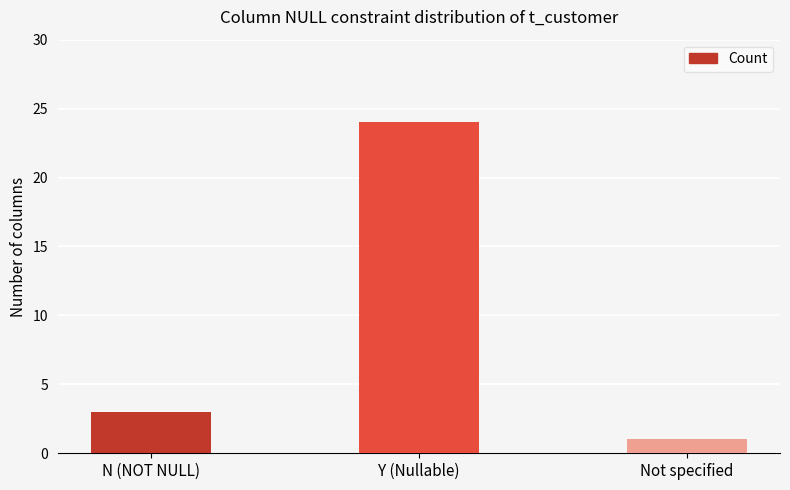

Reading left to right, list all the values displayed in this chart.

N (NOT NULL)=3	Y (Nullable)=24	Not specified=1